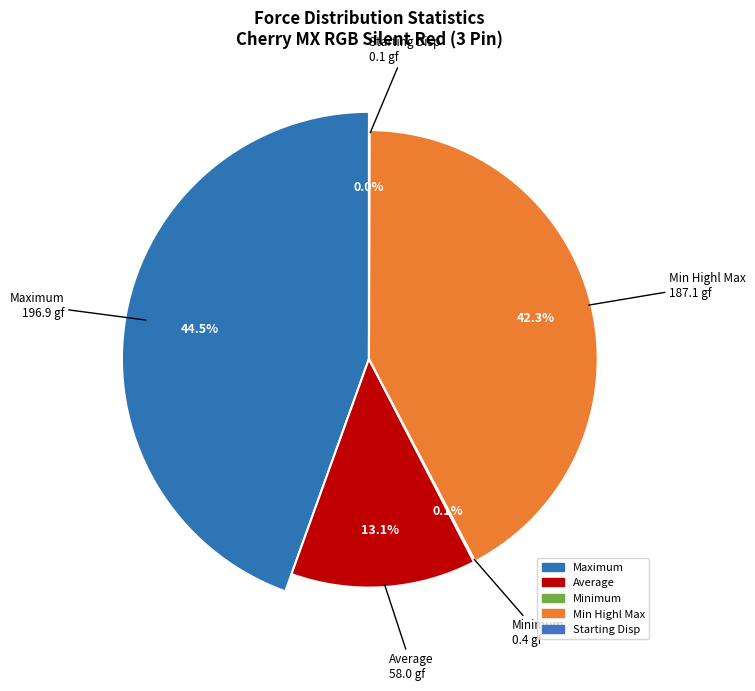

Is Min Highl Max the majority of the pie?

No